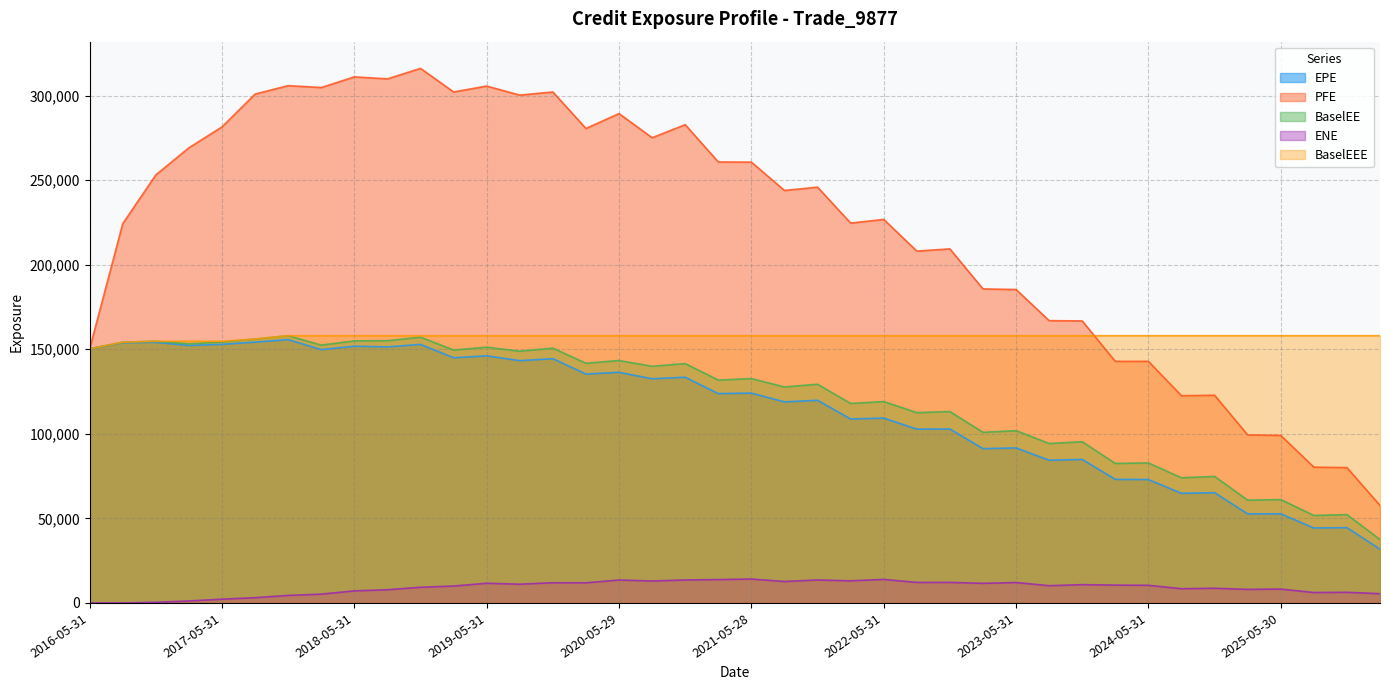

The value of EPE at 2019-11-29 is 144427.0. True or false?

True